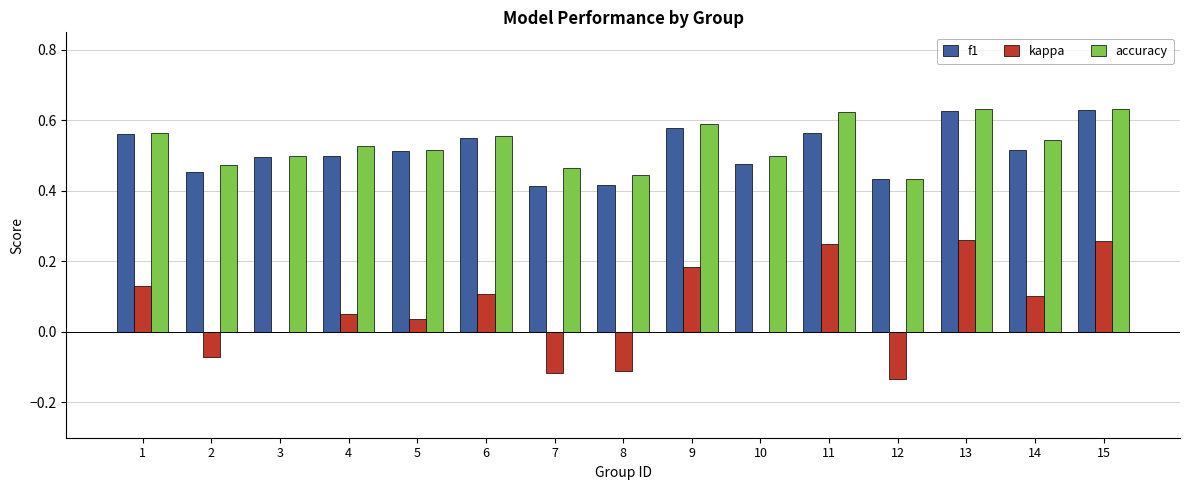

Which series has the widest spread of values?

kappa